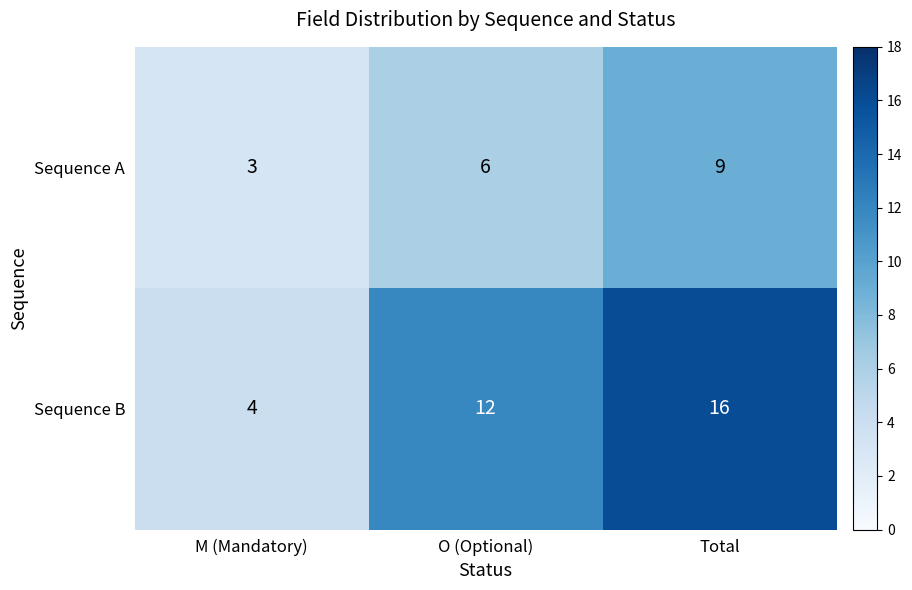

How many categories are shown in the chart?

3